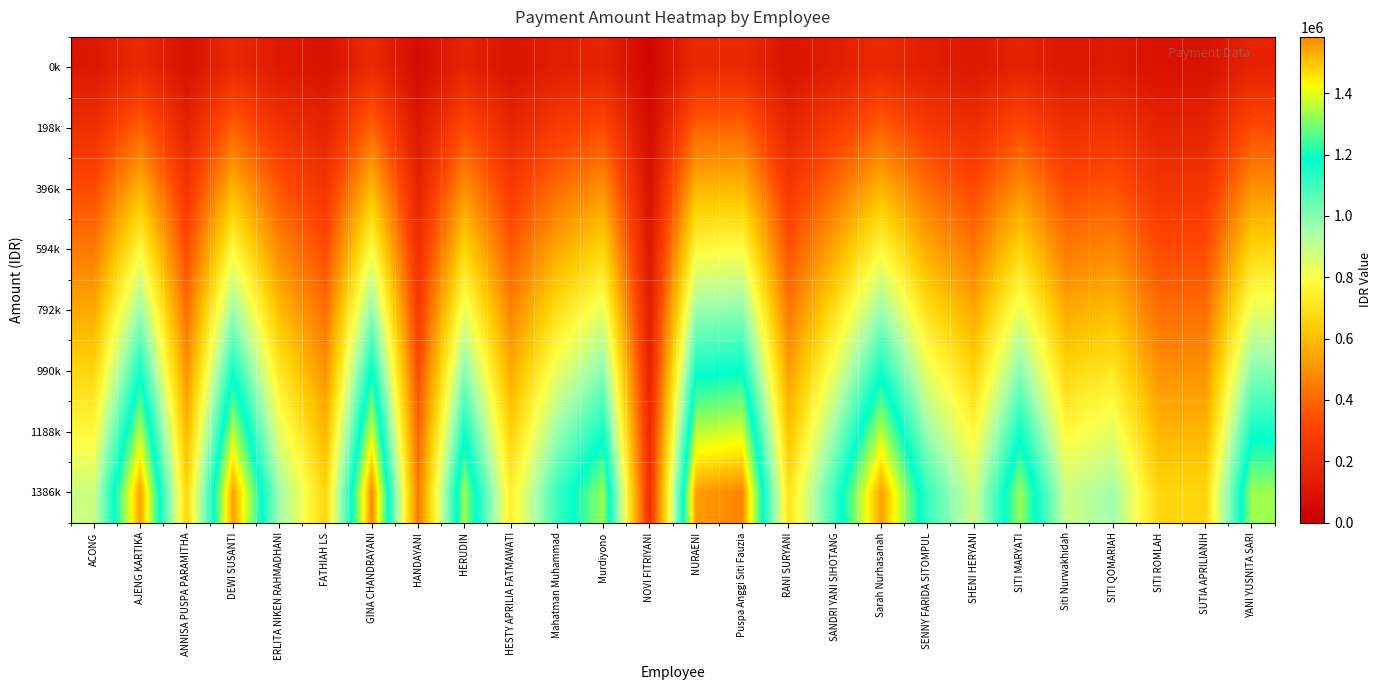

Which category has the lowest value across all series?

NOVI FITRIYANI